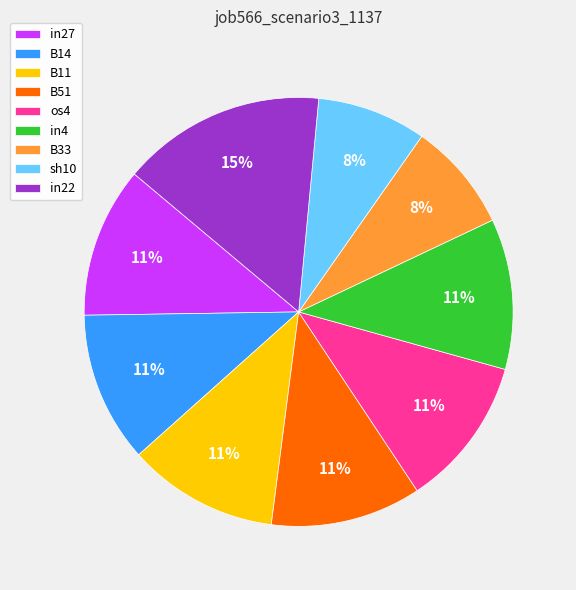

Is B51 the majority of the pie?

No